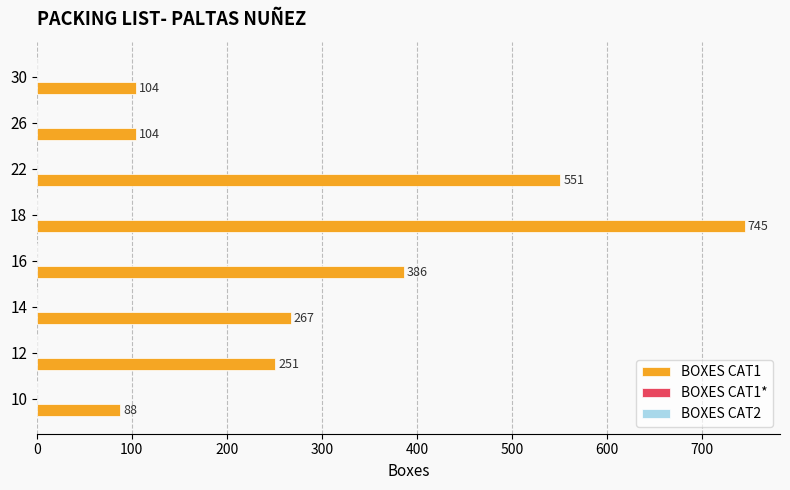

Does the chart contain any negative values?

No